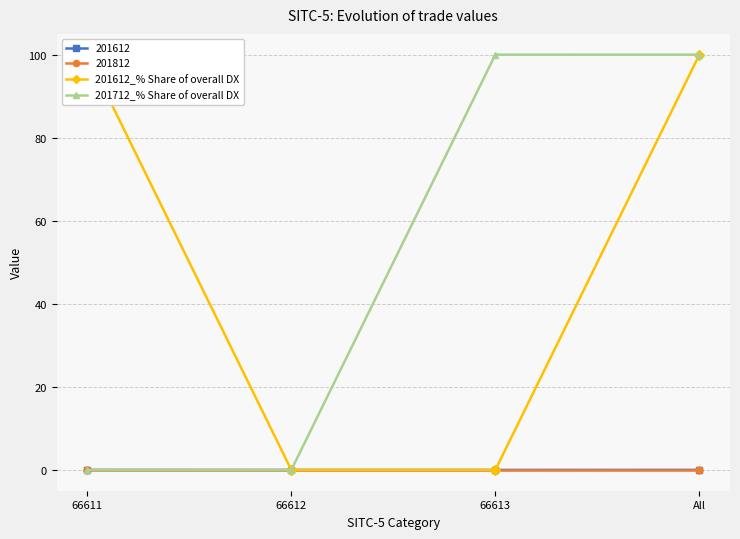

True or false: 201612_% Share of overall DX and 201712_% Share of overall DX intersect in this chart.

False